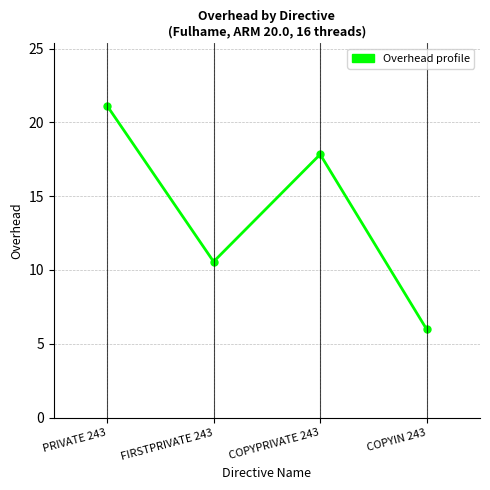

Rank the categories by value from highest to lowest.

PRIVATE 243, COPYPRIVATE 243, FIRSTPRIVATE 243, COPYIN 243